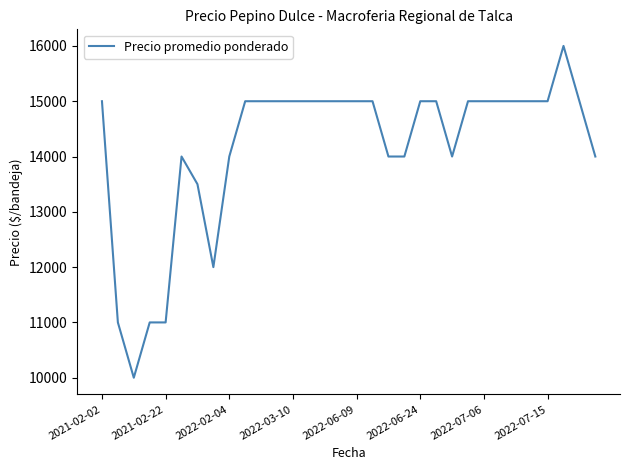

What is the maximum value shown in the chart?

16000